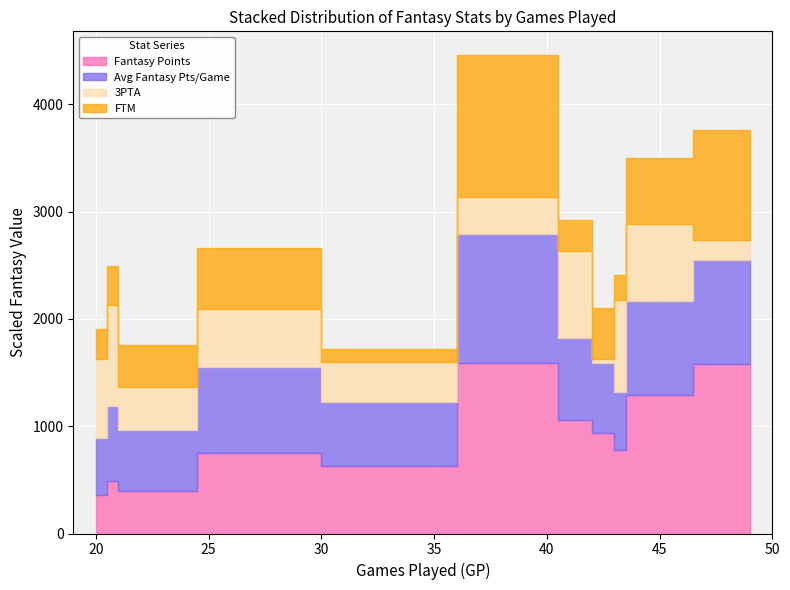

How many categories are shown in the chart?

11